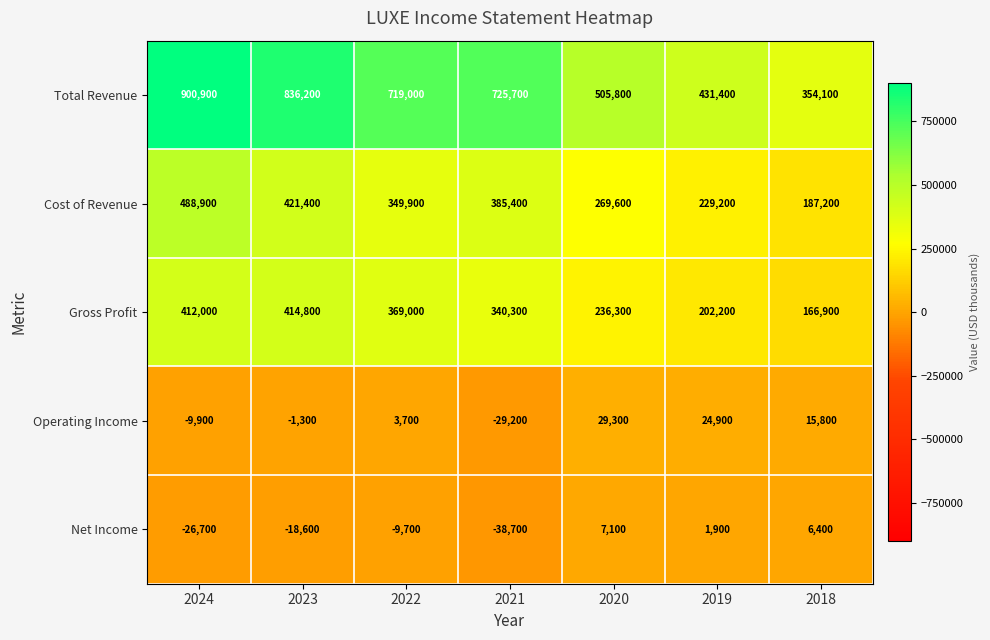

List the labels in order of Total Revenue value, smallest first.

2018, 2019, 2020, 2022, 2021, 2023, 2024